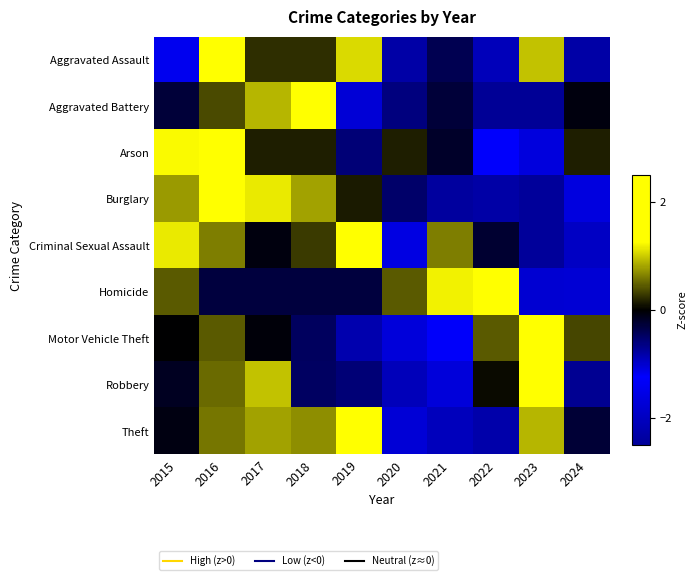

Reading left to right, what are all the values shown in this chart?

Aggravated Assault: 2015=-1.4	2016=1.9	2017=0.2	2018=0.2	2019=1.1	2020=-0.8	2021=-0.4	2022=-0.9	2023=1.0	2024=-0.8
Aggravated Battery: 2015=-0.3	2016=0.4	2017=0.9	2018=2.5	2019=-1.0	2020=-0.6	2021=-0.3	2022=-0.7	2023=-0.7	2024=-0.1
Arson: 2015=1.2	2016=1.9	2017=0.1	2018=0.1	2019=-0.6	2020=0.1	2021=-0.2	2022=-1.3	2023=-1.6	2024=0.1
Burglary: 2015=0.8	2016=1.7	2017=1.1	2018=0.8	2019=0.1	2020=-0.5	2021=-0.8	2022=-0.8	2023=-0.7	2024=-1.6
Criminal Sexual Assault: 2015=1.1	2016=0.6	2017=-0.1	2018=0.3	2019=1.5	2020=-1.1	2021=0.6	2022=-0.2	2023=-0.8	2024=-2.0
Homicide: 2015=0.4	2016=-0.3	2017=-0.3	2018=-0.3	2019=-0.3	2020=0.4	2021=1.2	2022=1.9	2023=-1.0	2024=-1.8
Motor Vehicle Theft: 2015=-0.0	2016=0.4	2017=-0.0	2018=-0.5	2019=-0.8	2020=-1.1	2021=-1.2	2022=0.4	2023=2.4	2024=0.4
Robbery: 2015=-0.2	2016=0.5	2017=0.9	2018=-0.5	2019=-0.6	2020=-0.9	2021=-1.1	2022=0.0	2023=2.4	2024=-0.7
Theft: 2015=-0.1	2016=0.6	2017=0.8	2018=0.7	2019=1.3	2020=-1.0	2021=-2.1	2022=-0.8	2023=0.9	2024=-0.3